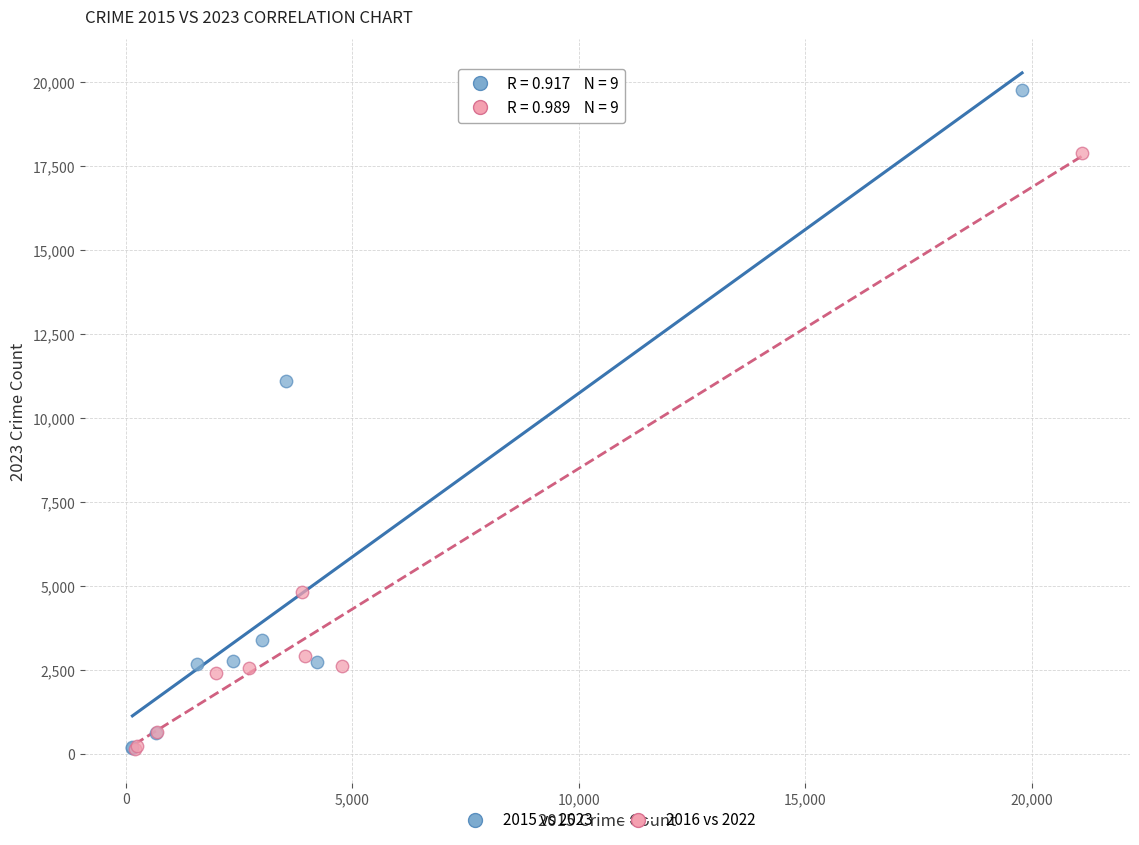

Which series contains the highest Y value?

2015 vs 2023